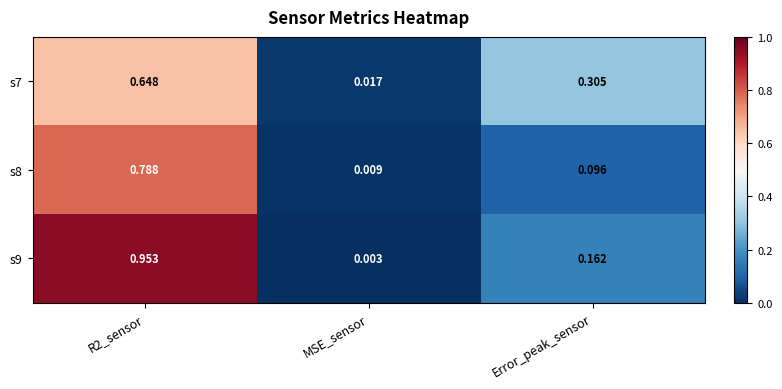

Which label corresponds to the smallest value in the chart?

MSE_sensor